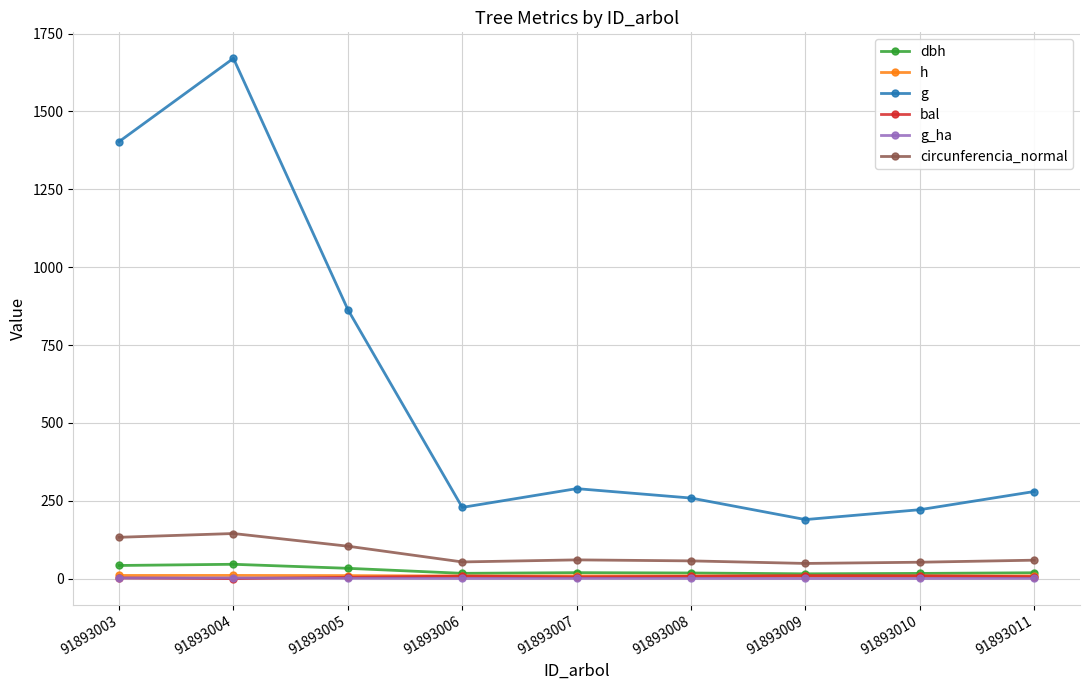

Where is the first local maximum for g?

91893004